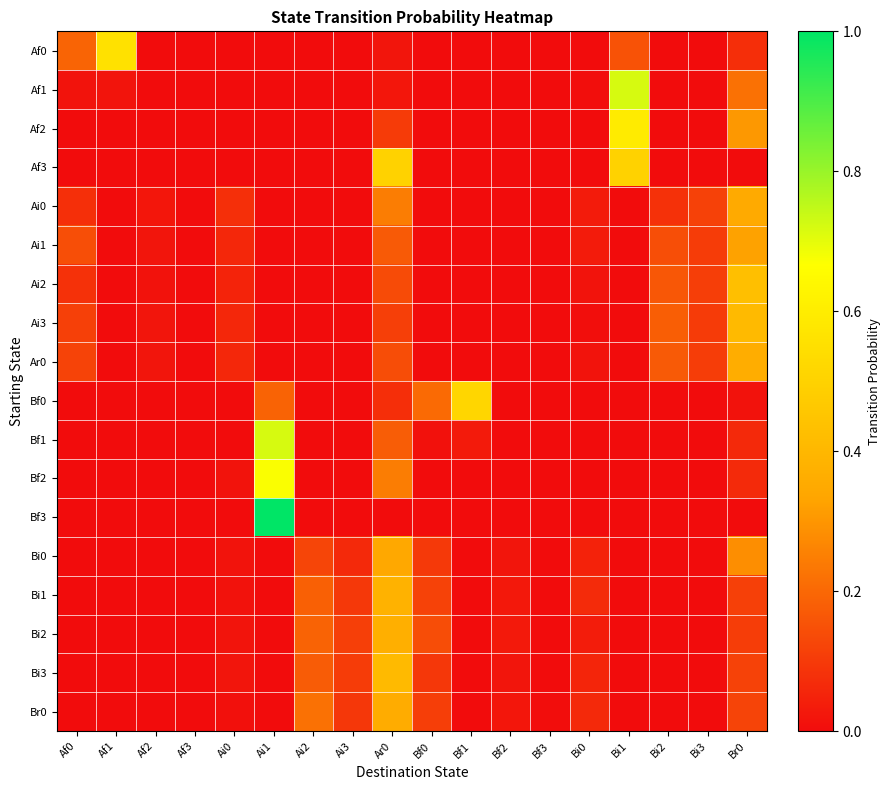

At how many categories does at least one series exceed 0?

18